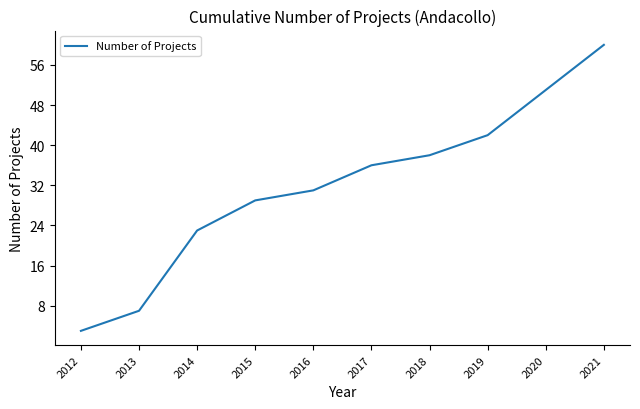

Reading left to right, list all the values displayed in this chart.

3	7	23	29	31	36	38	42	51	60